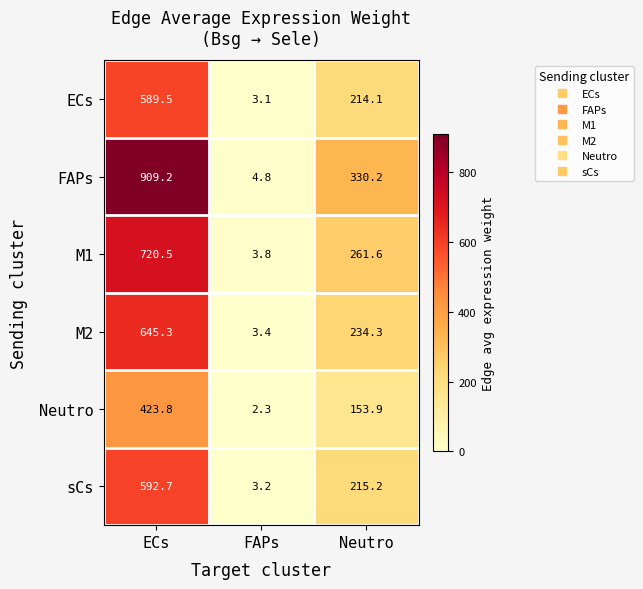

At how many categories does at least one series exceed 569?

1